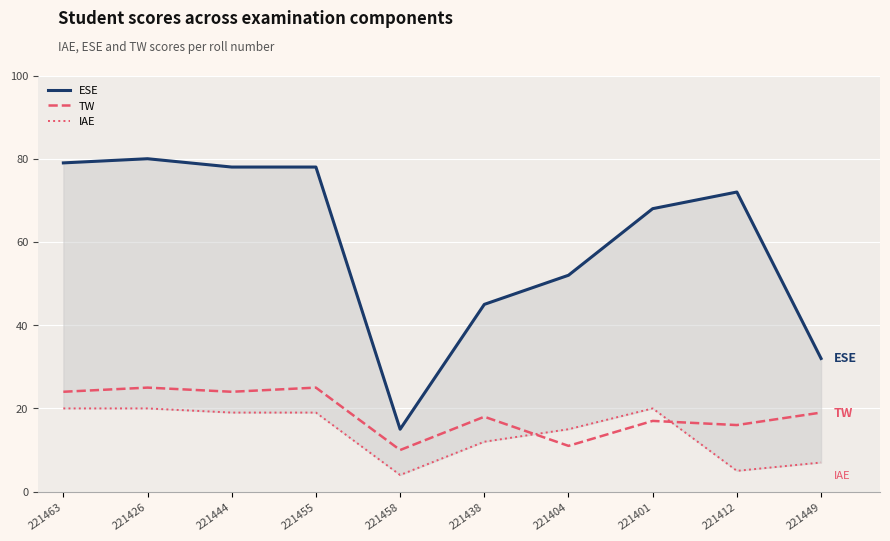

Reading left to right, transcribe all the data shown in this chart.

ESE: 79	80	78	78	15	45	52	68	72	32
TW: 24	25	24	25	10	18	11	17	16	19
IAE: 20	20	19	19	4	12	15	20	5	7